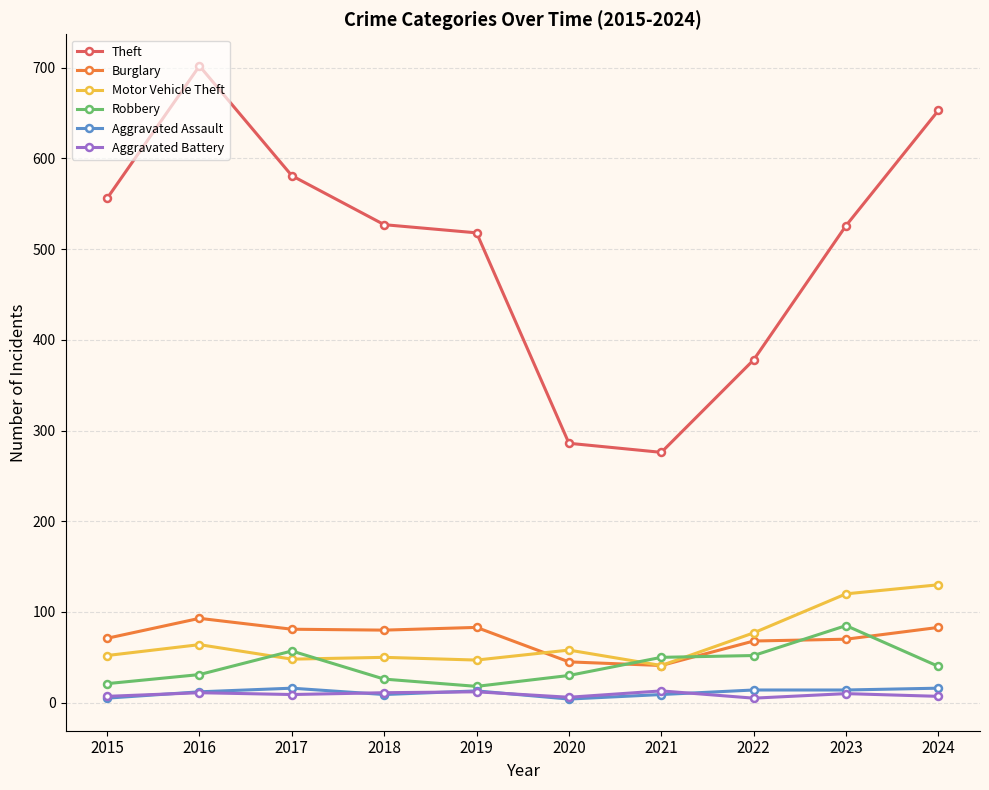

At which category does Robbery reach its first local peak?

2017